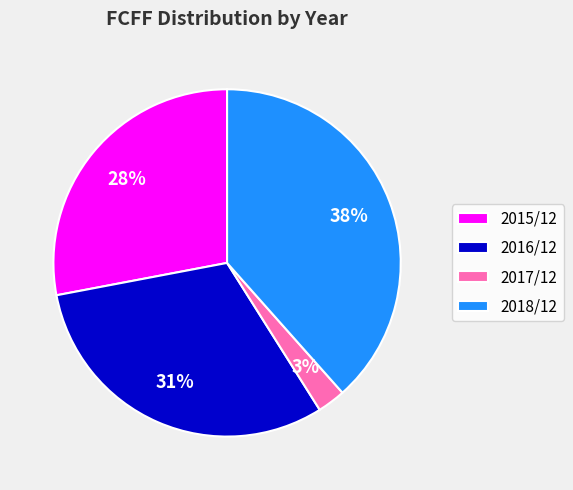

The 2016/12 slice represents 39% of the pie. True or false?

False